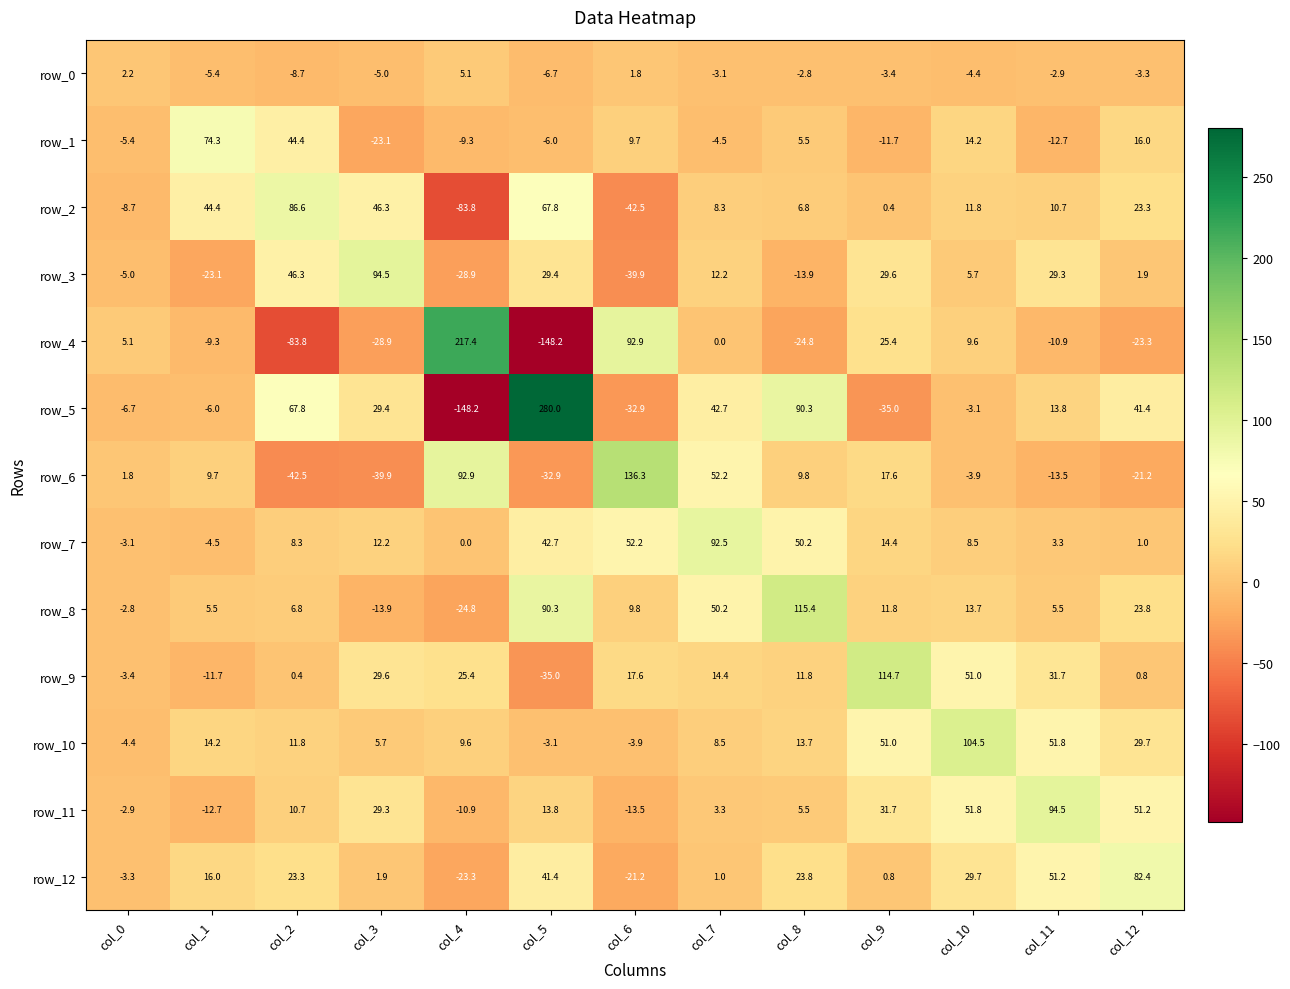

What is the difference between the highest and lowest values at col_7?

97.0